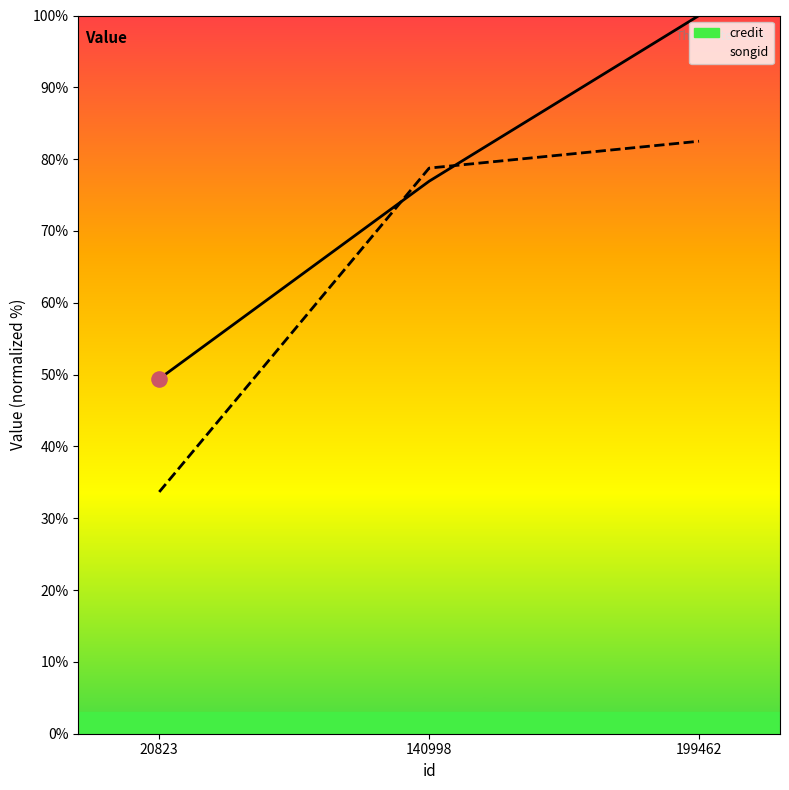

At how many categories does at least one series exceed 56?

2